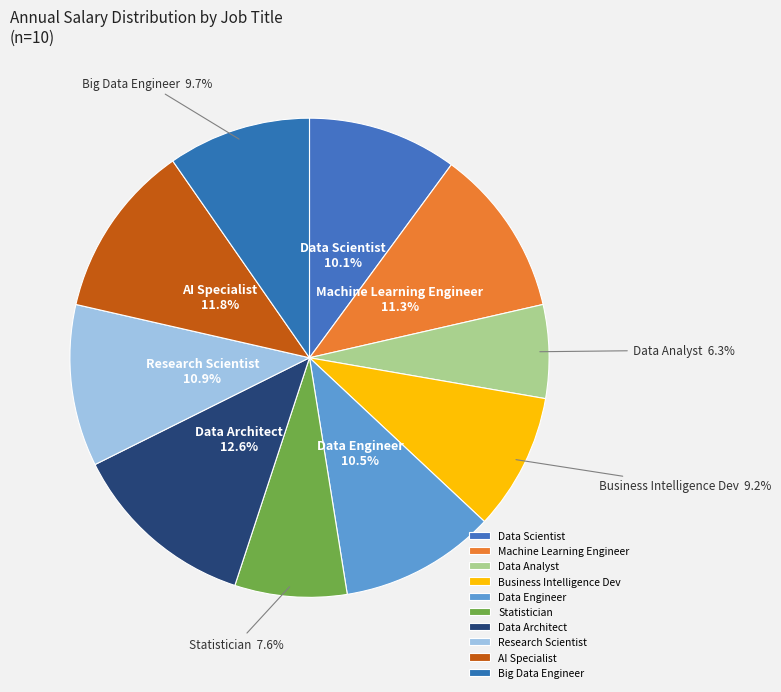

The Data Architect slice represents 13% of the pie. True or false?

True